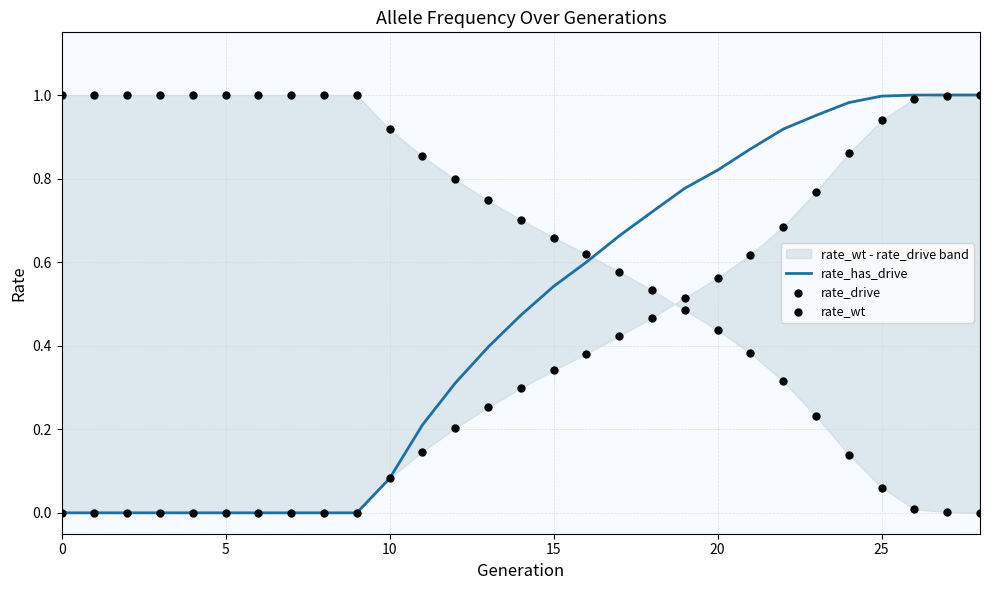

What is the total value across all series at 17?

1.7